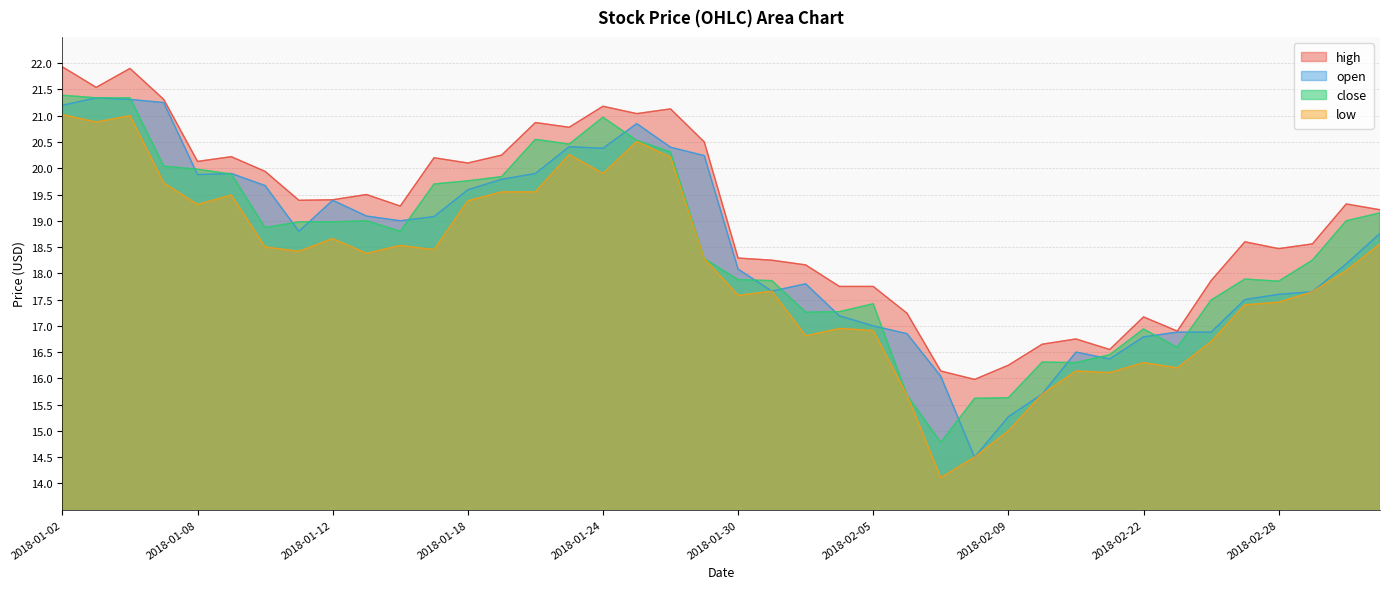

Where is high nearest to the value 18?

2018-02-26